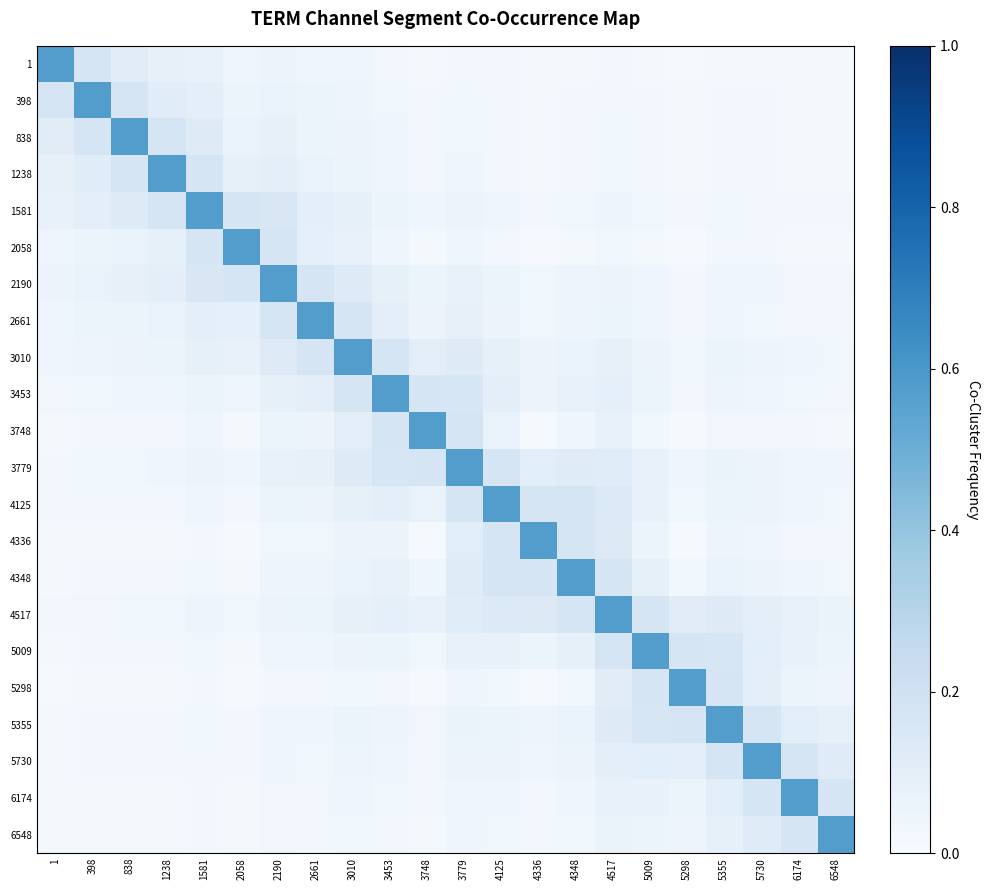

How many series are shown in this chart?

22